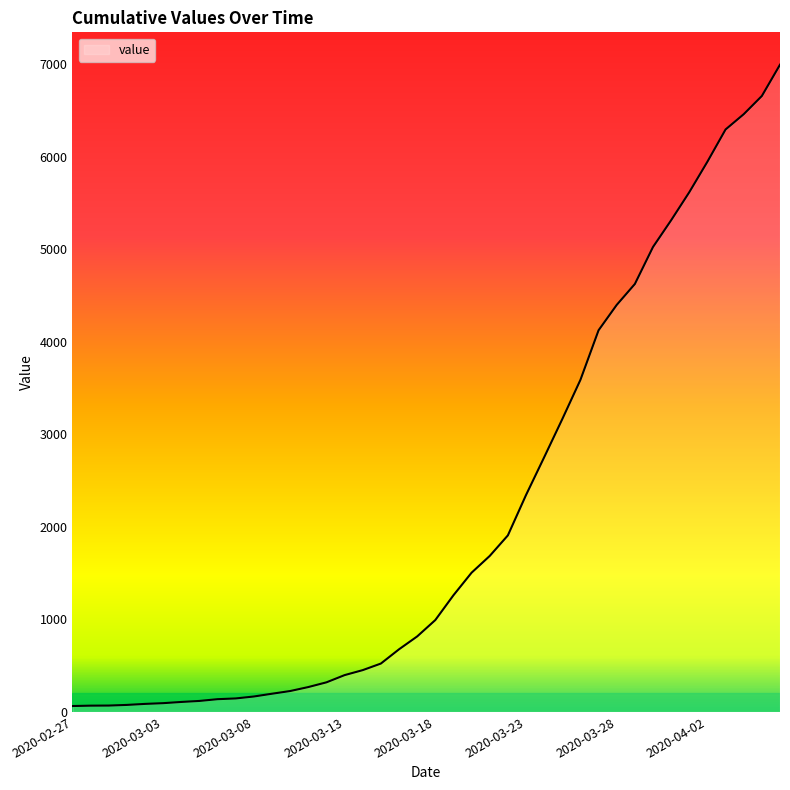

What is the maximum value shown in the chart?

6995